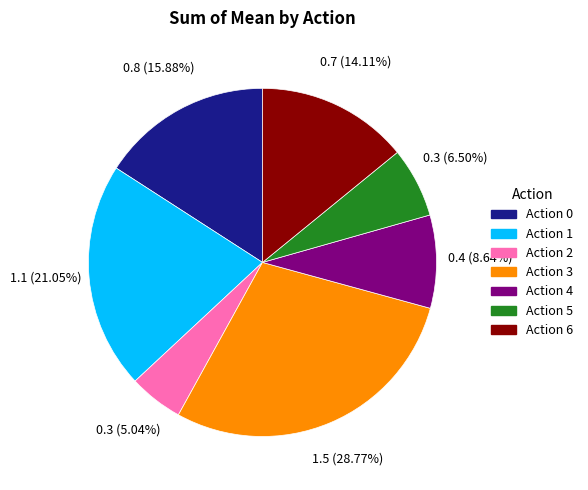

Rank the categories by value from highest to lowest.

Action 3, Action 1, Action 0, Action 6, Action 4, Action 5, Action 2